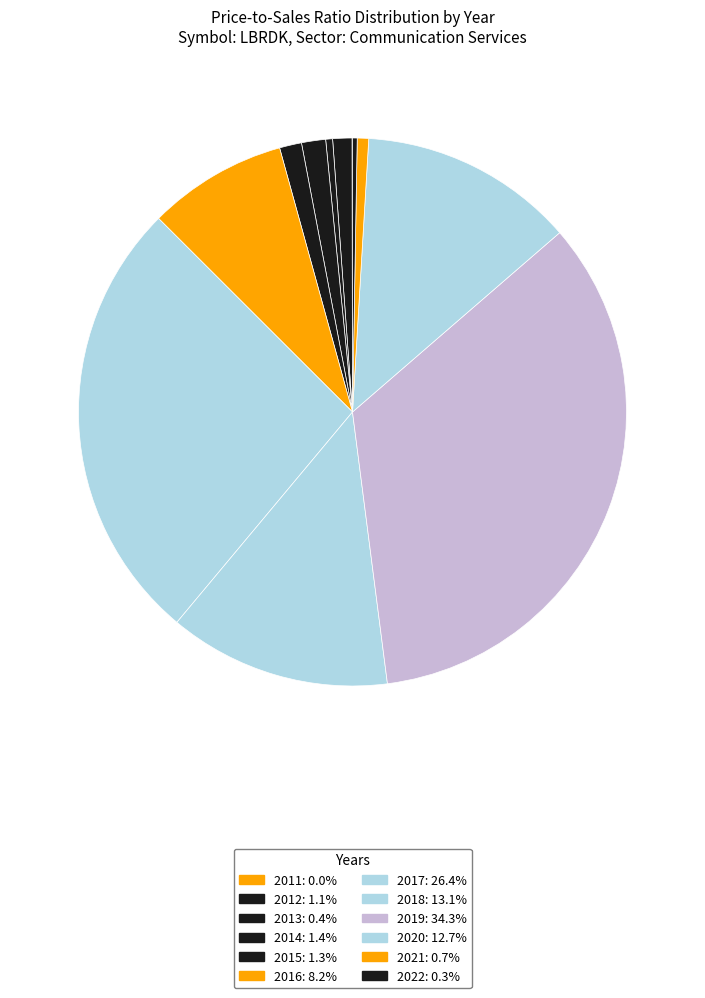

Count the number of slices in the pie.

12